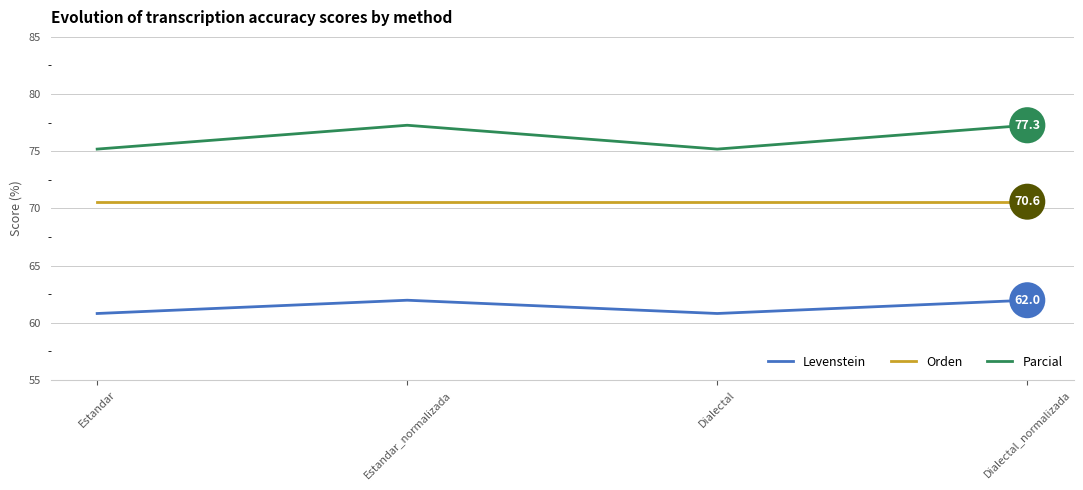

What is the total value across all series at Dialectal?

206.6